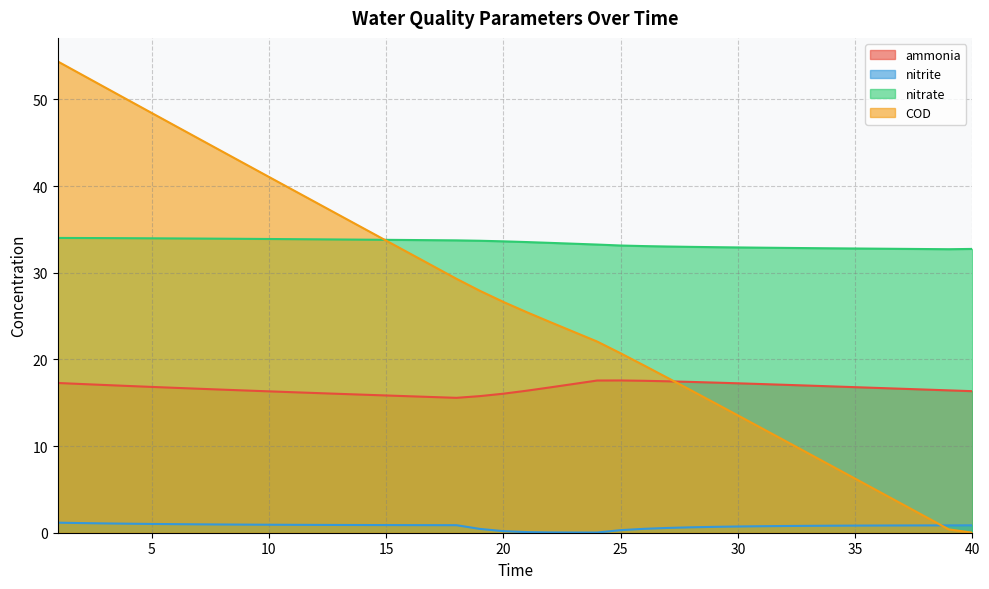

Reading left to right, what are all the values shown in this chart?

ammonia: 1=17.3	2=17.2	3=17.0	4=16.9	5=16.8	6=16.7	7=16.6	8=16.5	9=16.4	10=16.3	11=16.2	12=16.1	13=16.0	14=15.9	15=15.8	16=15.7	17=15.7	18=15.6	19=15.8	20=16.0	21=16.4	22=16.8	23=17.2	24=17.6	25=17.6	26=17.5	27=17.5	28=17.4	29=17.3	30=17.2	31=17.2	32=17.1	33=17.0	34=16.9	35=16.8	36=16.7	37=16.6	38=16.5	39=16.4	40=16.3
nitrite: 1=1.2	2=1.1	3=1.1	4=1.0	5=1.0	6=1.0	7=1.0	8=1.0	9=0.9	10=0.9	11=0.9	12=0.9	13=0.9	14=0.9	15=0.9	16=0.9	17=0.9	18=0.9	19=0.4	20=0.2	21=0.1	22=0.0	23=0.0	24=0.0	25=0.3	26=0.4	27=0.6	28=0.6	29=0.7	30=0.7	31=0.8	32=0.8	33=0.8	34=0.8	35=0.8	36=0.8	37=0.8	38=0.8	39=0.8	40=0.9
nitrate: 1=34.0	2=34.0	3=34.0	4=34.0	5=34.0	6=34.0	7=33.9	8=33.9	9=33.9	10=33.9	11=33.9	12=33.9	13=33.8	14=33.8	15=33.8	16=33.8	17=33.8	18=33.7	19=33.7	20=33.6	21=33.5	22=33.4	23=33.3	24=33.3	25=33.1	26=33.1	27=33.0	28=33.0	29=32.9	30=32.9	31=32.9	32=32.9	33=32.8	34=32.8	35=32.8	36=32.8	37=32.8	38=32.7	39=32.7	40=32.7
COD: 1=54.4	2=52.9	3=51.4	4=49.9	5=48.4	6=47.0	7=45.5	8=44.0	9=42.5	10=41.1	11=39.6	12=38.1	13=36.6	14=35.2	15=33.7	16=32.2	17=30.8	18=29.3	19=27.9	20=26.6	21=25.4	22=24.3	23=23.2	24=22.1	25=20.7	26=19.3	27=17.9	28=16.4	29=15.0	30=13.5	31=12.1	32=10.6	33=9.2	34=7.7	35=6.2	36=4.8	37=3.3	38=1.9	39=0.4	40=0.0